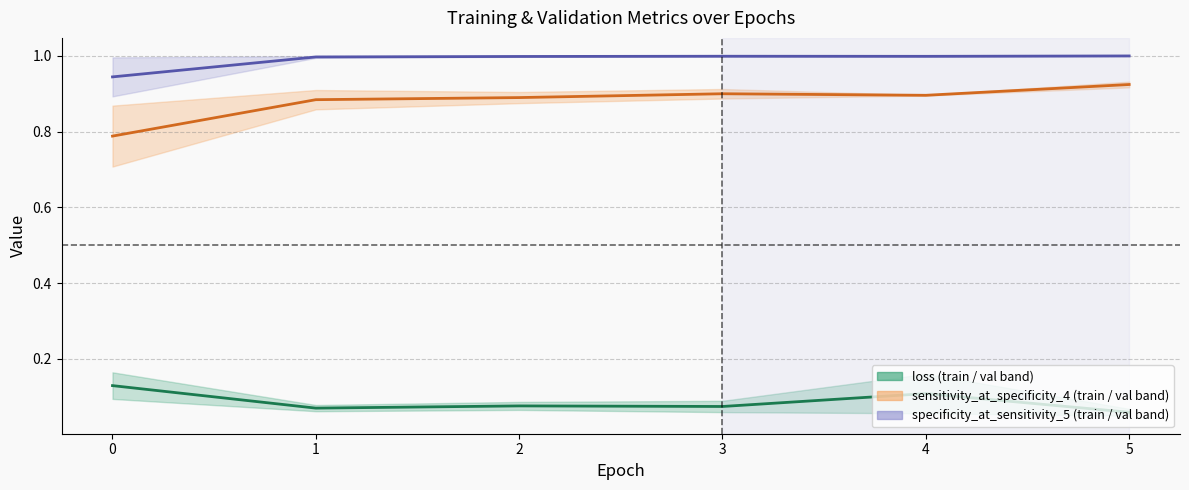

True or false: sensitivity_at_specificity_4 and specificity_at_sensitivity_5 intersect in this chart.

False